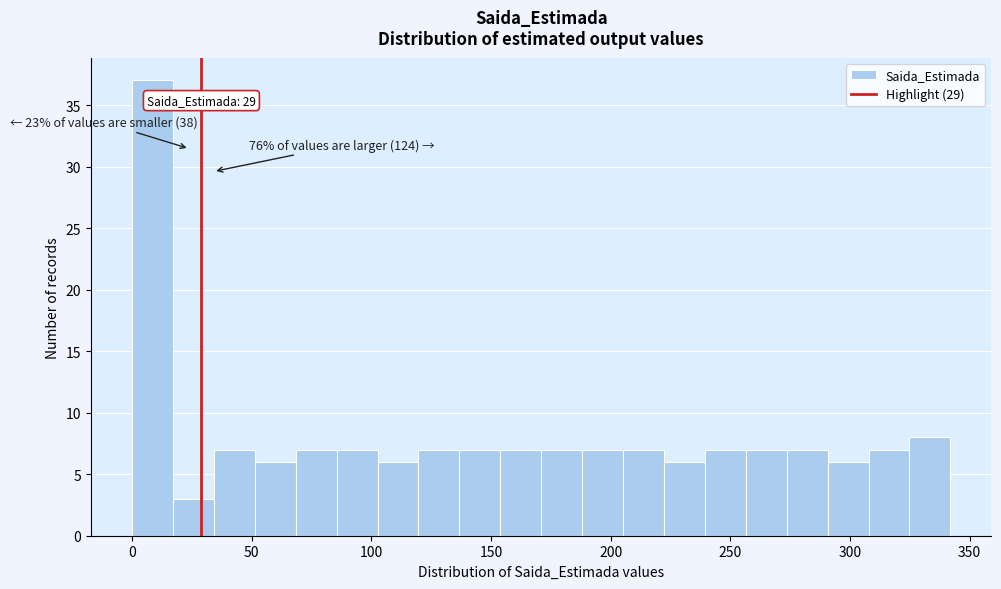

Around what value on the x-axis is the tallest bar? Give the approximate position of its centre, as read against the axis.

10